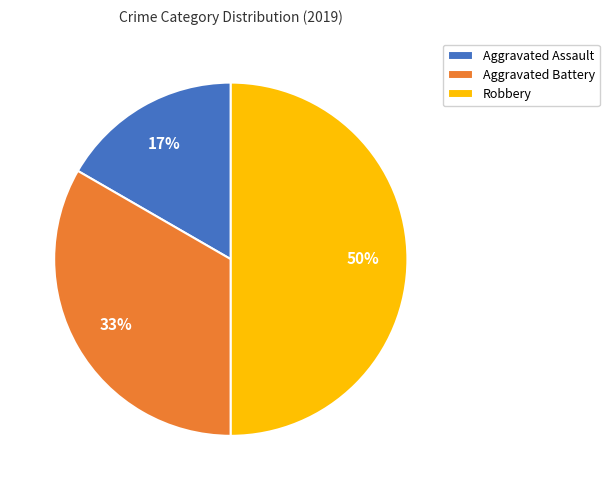

Does Aggravated Battery account for over 50% of the chart?

No